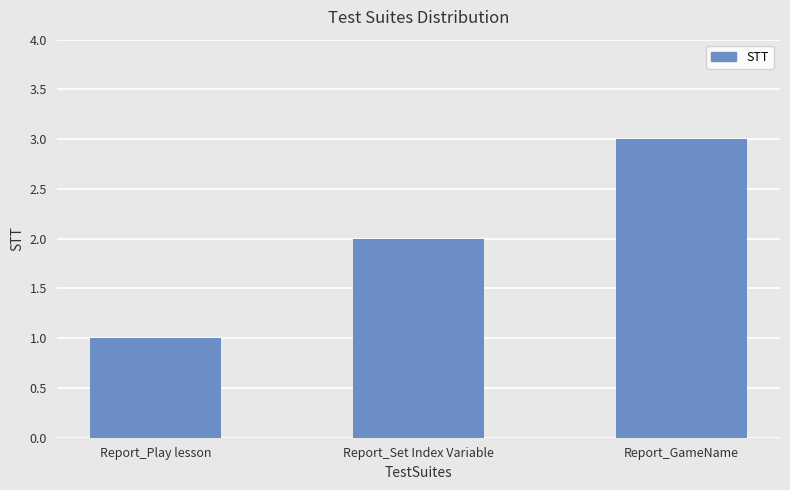

What is the sum of all values?

6